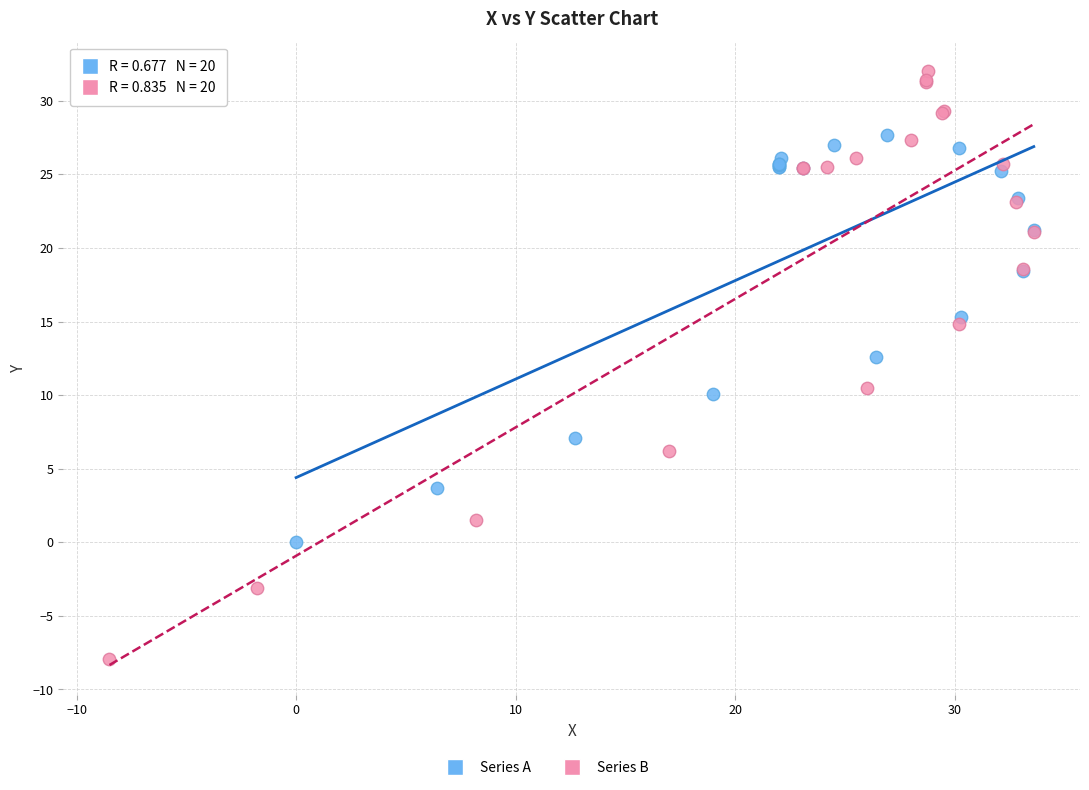

Which series reaches the minimum Y coordinate?

Series B